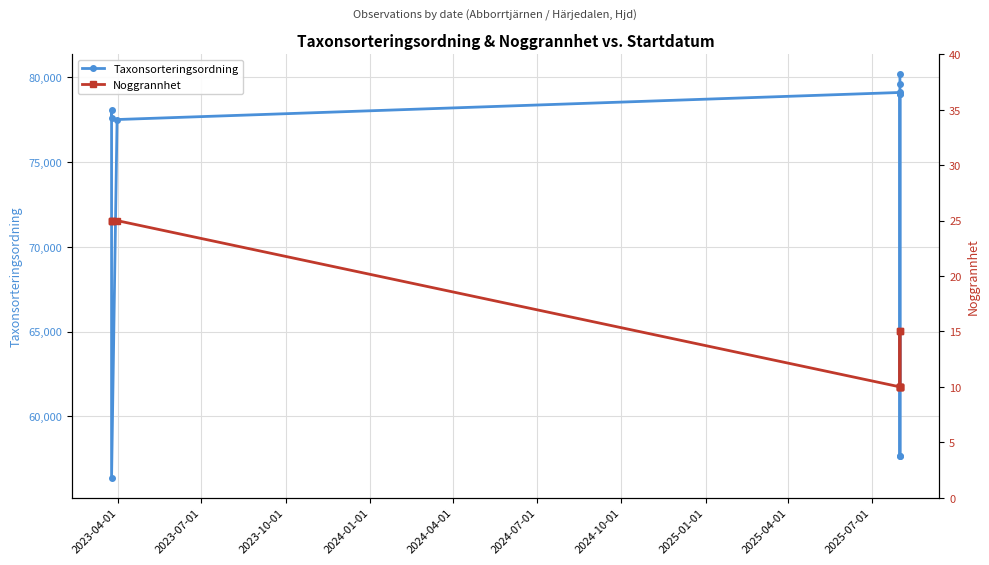

Rank the series by their average value, from lowest to highest.

Noggrannhet, Taxonsorteringsordning